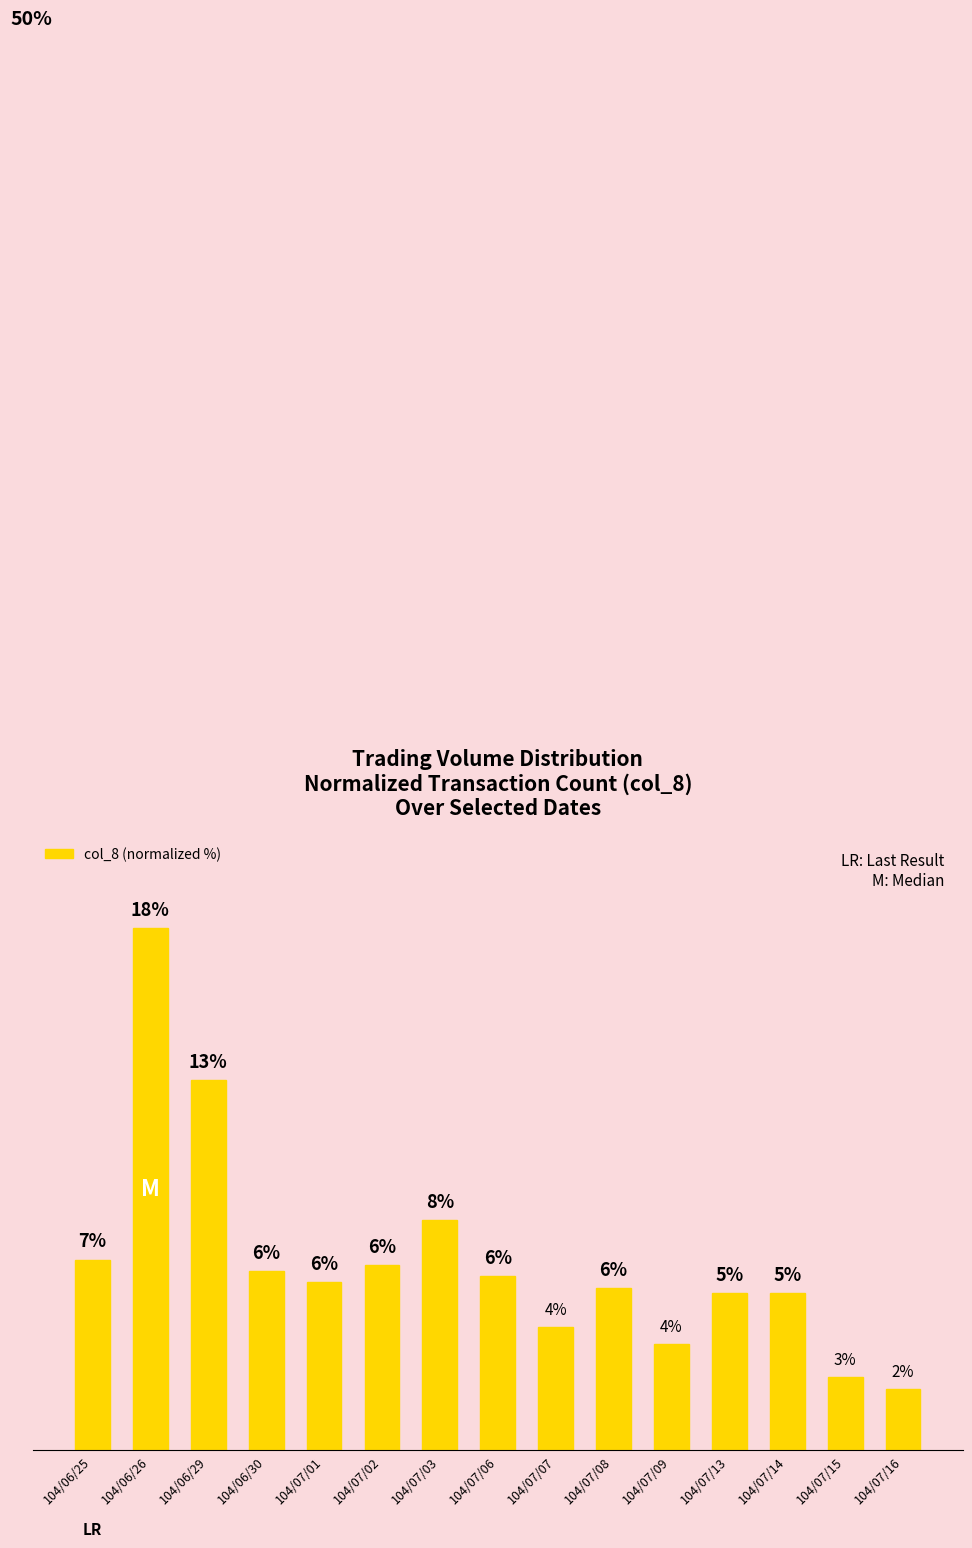

The value at 104/06/29 is 12.9. True or false?

True